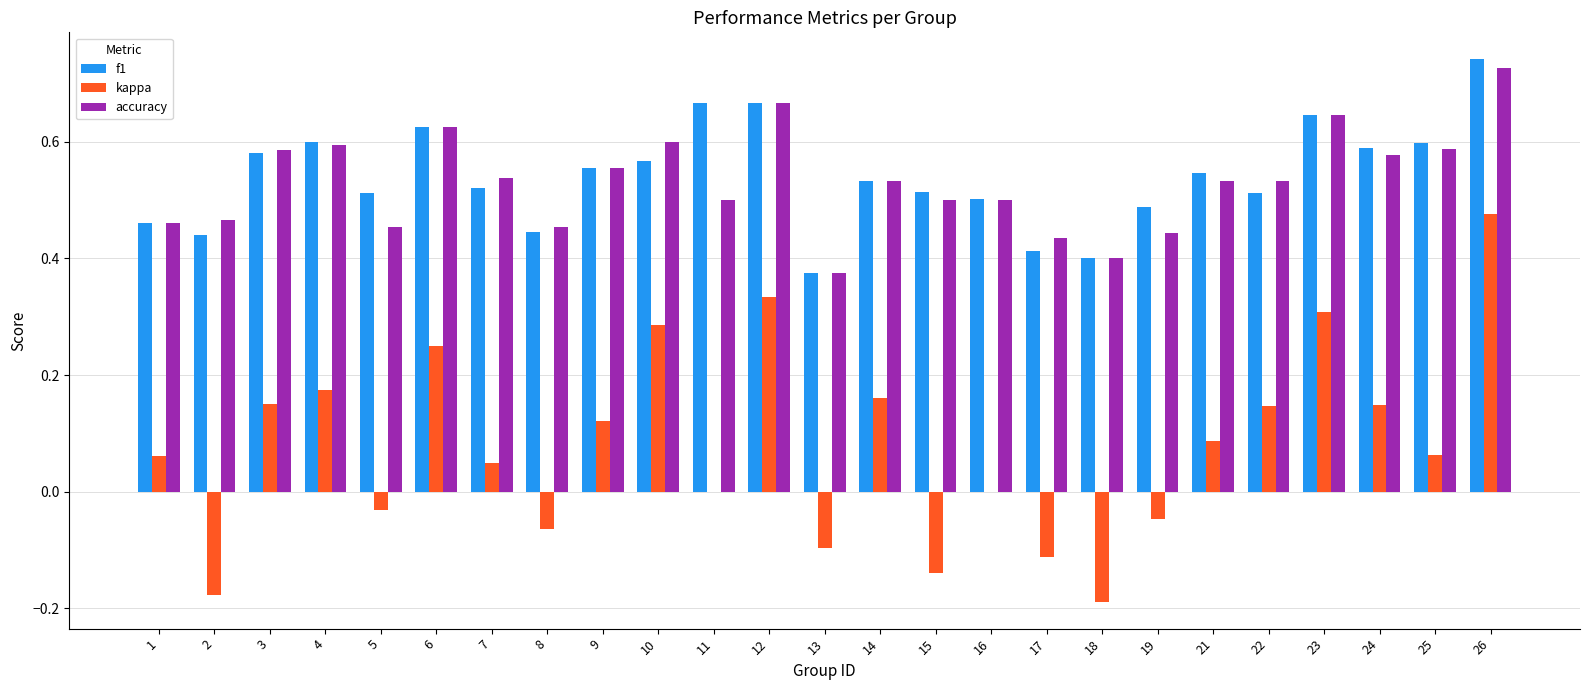

Which series has the widest spread of values?

kappa